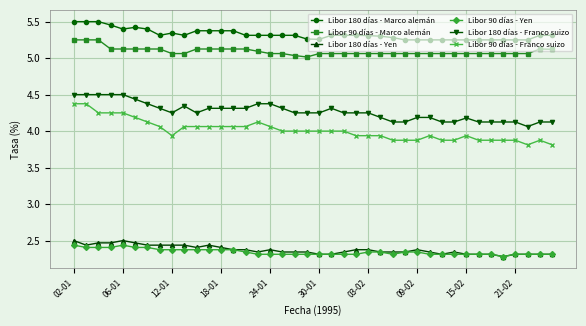

True or false: Libor 180 días - Marco alemán and Libor 90 días - Franco suizo intersect in this chart.

False